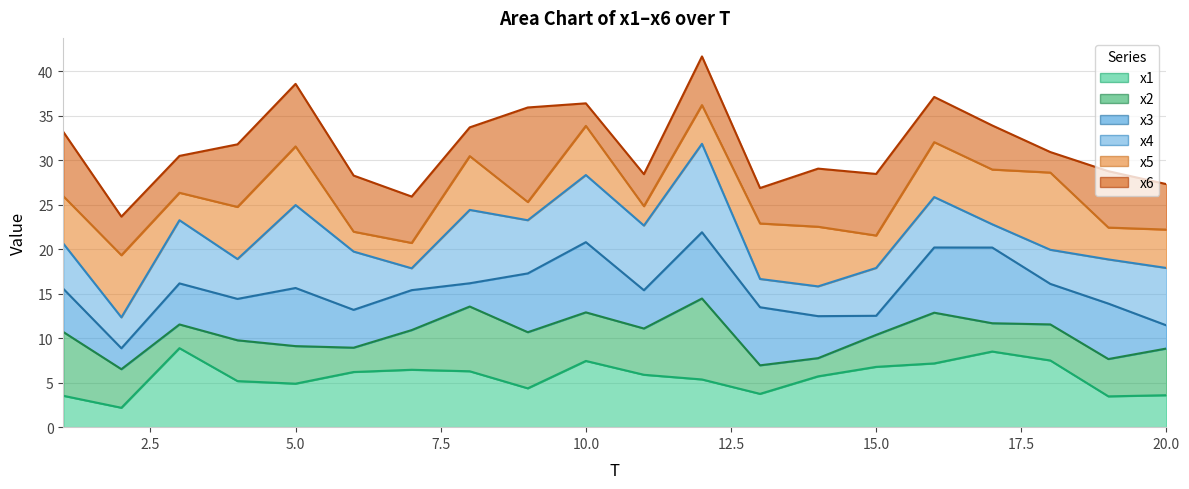

True or false: x3 line and x4 line cross at least once.

False